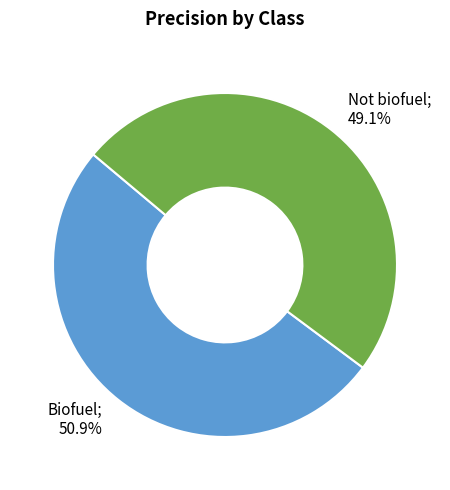

Does any single category account for the majority?

Yes